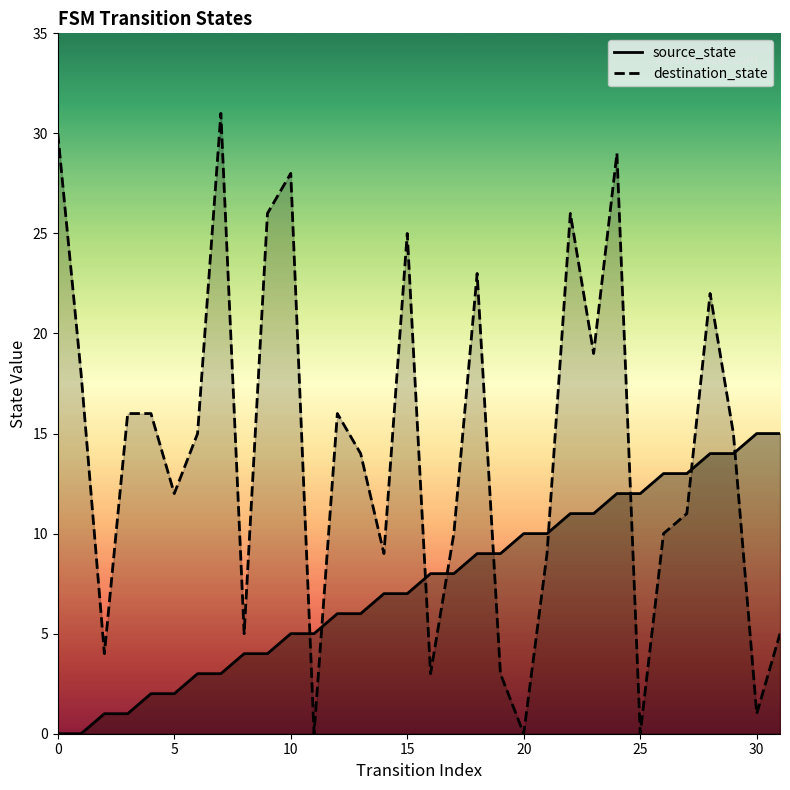

What is the total value across all series at 30?

16